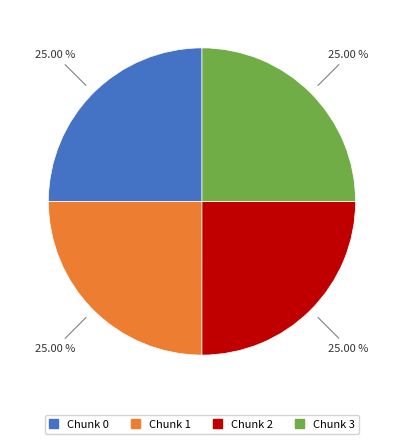

Does Chunk 0 represent more than half of the total?

No